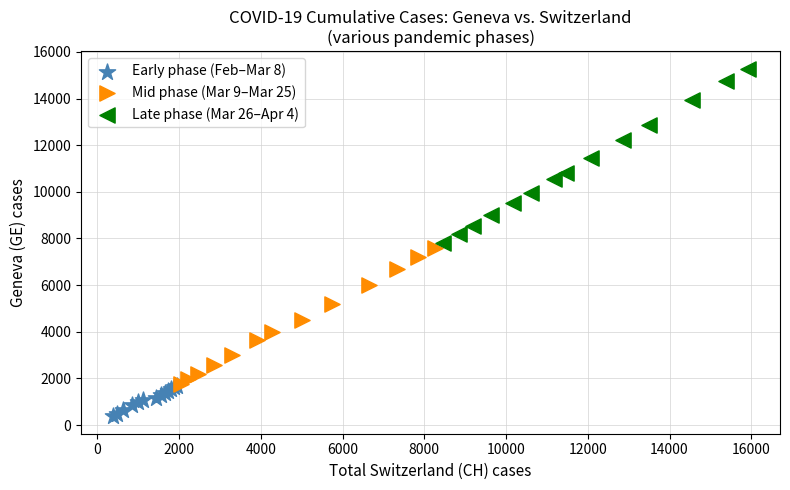

Which series contains the lowest Y value?

Early phase (Feb–Mar 8)